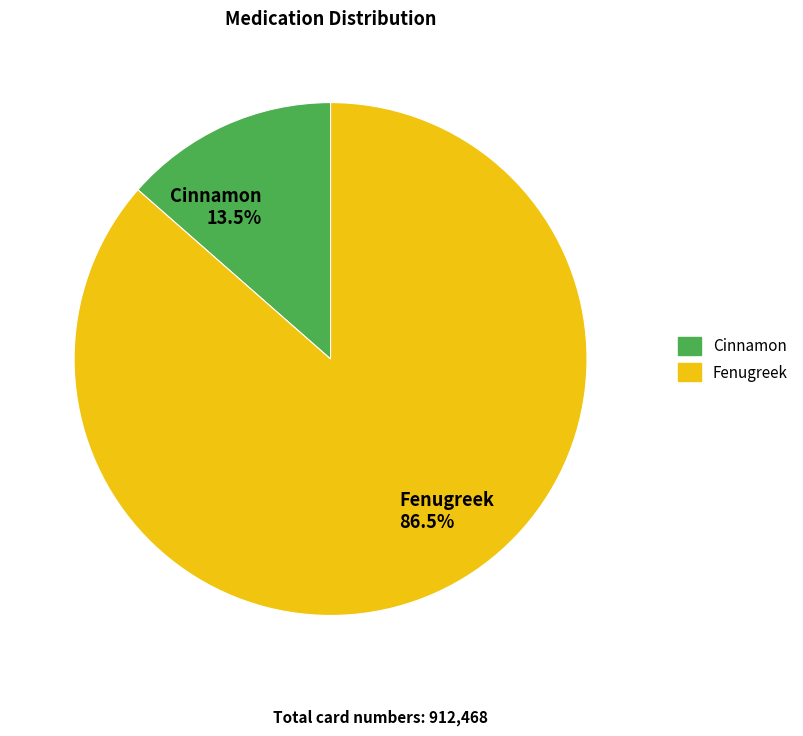

How many segments does this pie chart have?

2